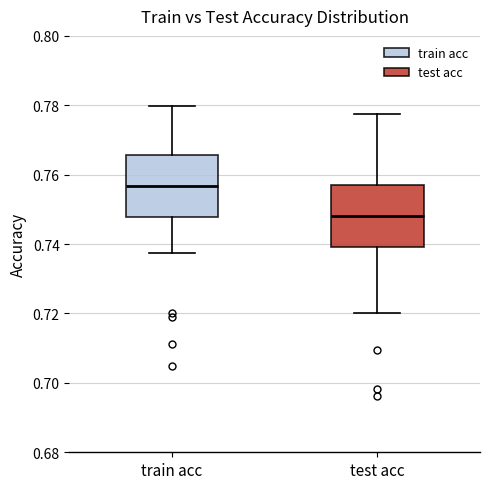

Reading left to right, read every box against the y-axis: the position of its median line, the range the box covers, and the ends of its whiskers. The values are not printed on the chart, so give them approximately, as read against the axis.

train acc: median 0.756, box 0.748 to 0.766, whiskers 0.738 to 0.780
test acc: median 0.748, box 0.740 to 0.756, whiskers 0.720 to 0.778